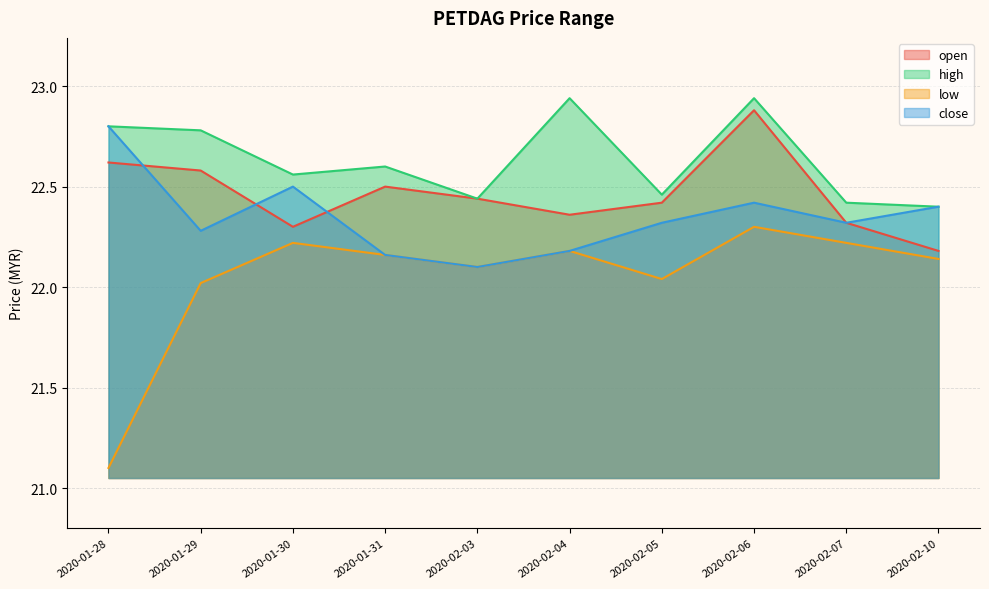

What is the label of the 8th point from the right?

2020-01-30